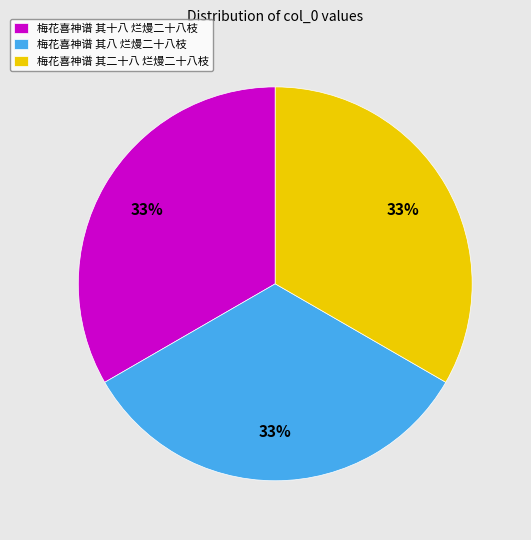

The 梅花喜神谱 其二十八 烂熳二十八枝 slice represents 45% of the pie. True or false?

False